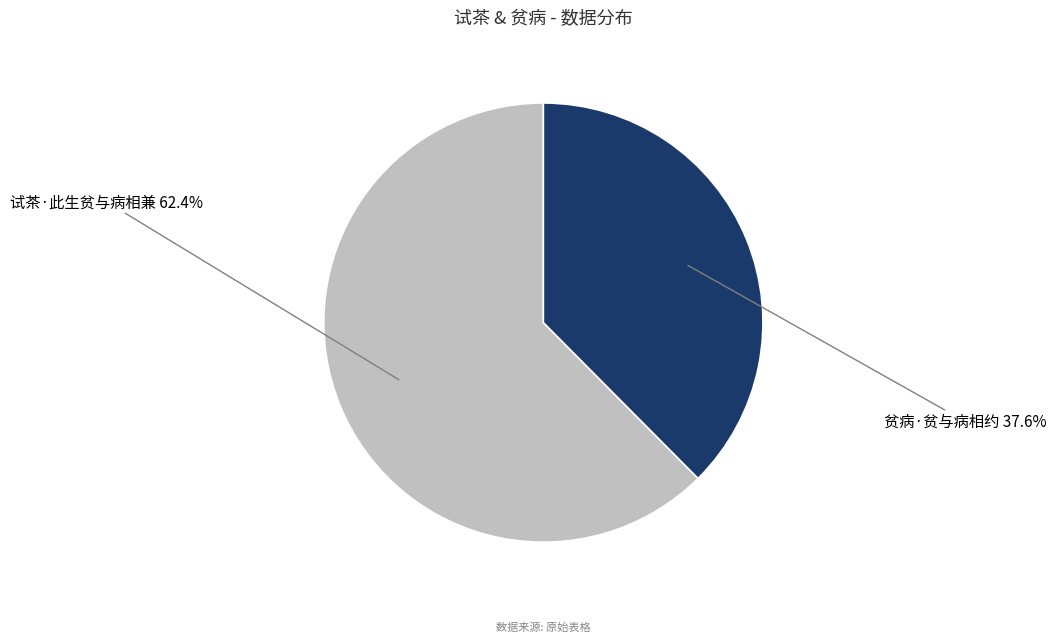

Approximately how many times larger is the value at 试茶·此生贫与病相兼 compared to 贫病·贫与病相约?

1.7